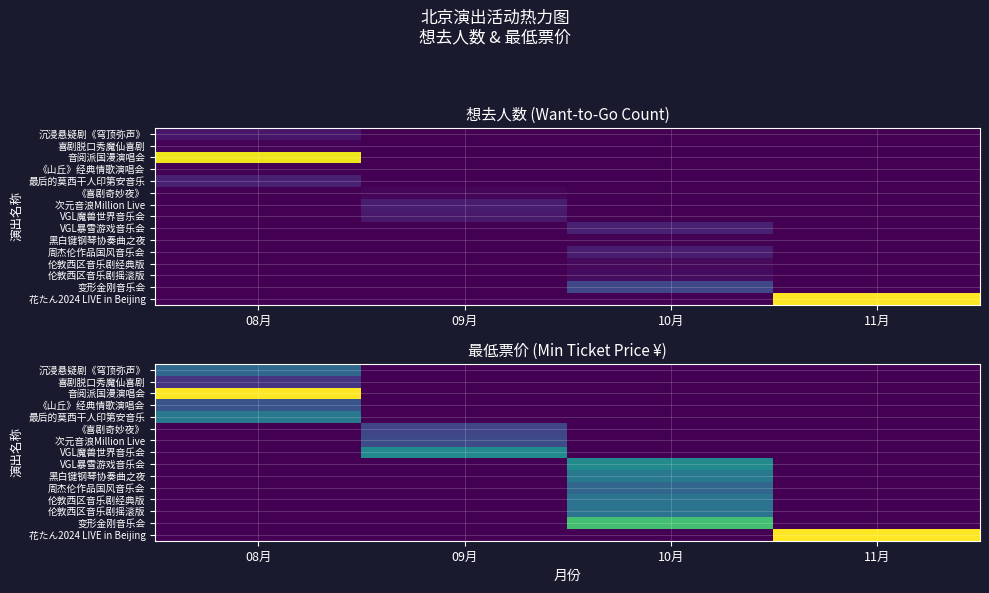

Rank the series by their maximum value, from lowest to highest.

喜剧脱口秀魔仙喜剧, 《喜剧奇妙夜》, 次元音浪Million Live, 《山丘》经典情歌演唱会, 周杰伦作品国风音乐会, 沉浸悬疑剧《穹顶弥声》, 伦敦西区音乐剧经典版, 伦敦西区音乐剧摇滚版, 最后的莫西干人印第安音乐, 黑白键钢琴协奏曲之夜, VGL魔兽世界音乐会, VGL暴雪游戏音乐会, 变形金刚音乐会, 音阅派国漫演唱会, 花たん2024 LIVE in Beijing